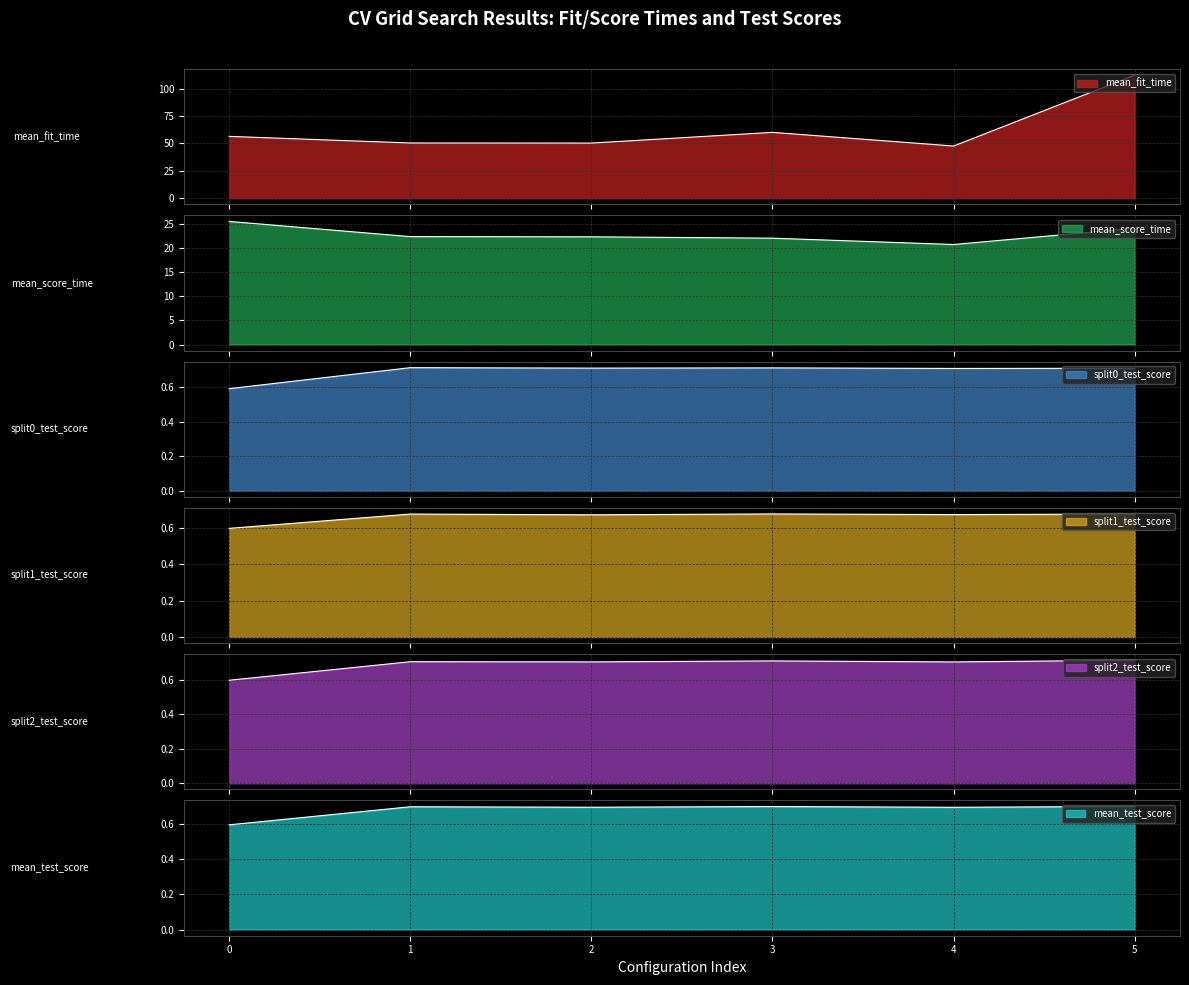

How many lines are shown in the chart?

6